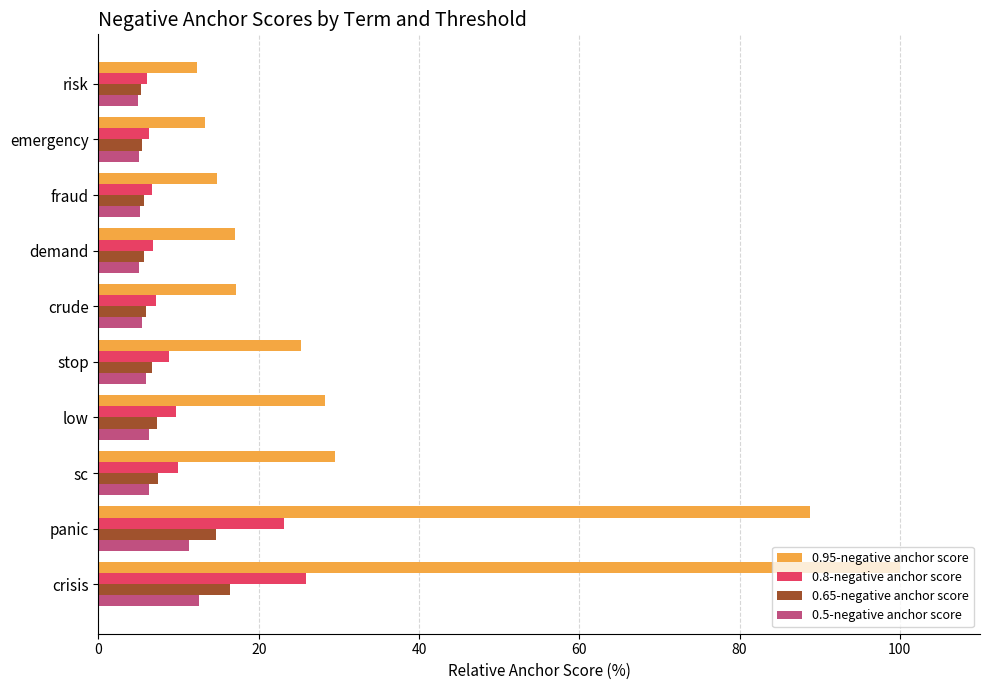

What is the total value across all series at crude?

35.7